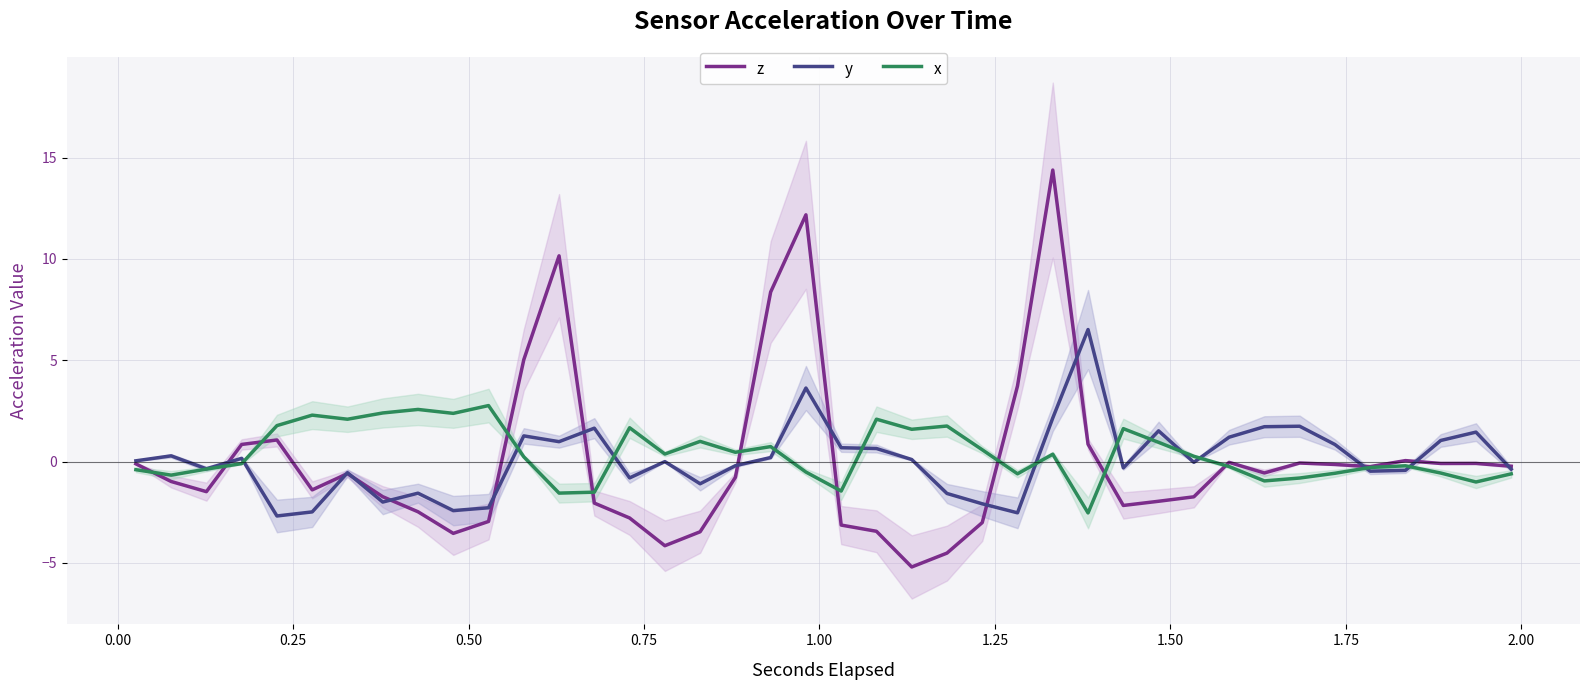

Count the number of categories in the chart.

40